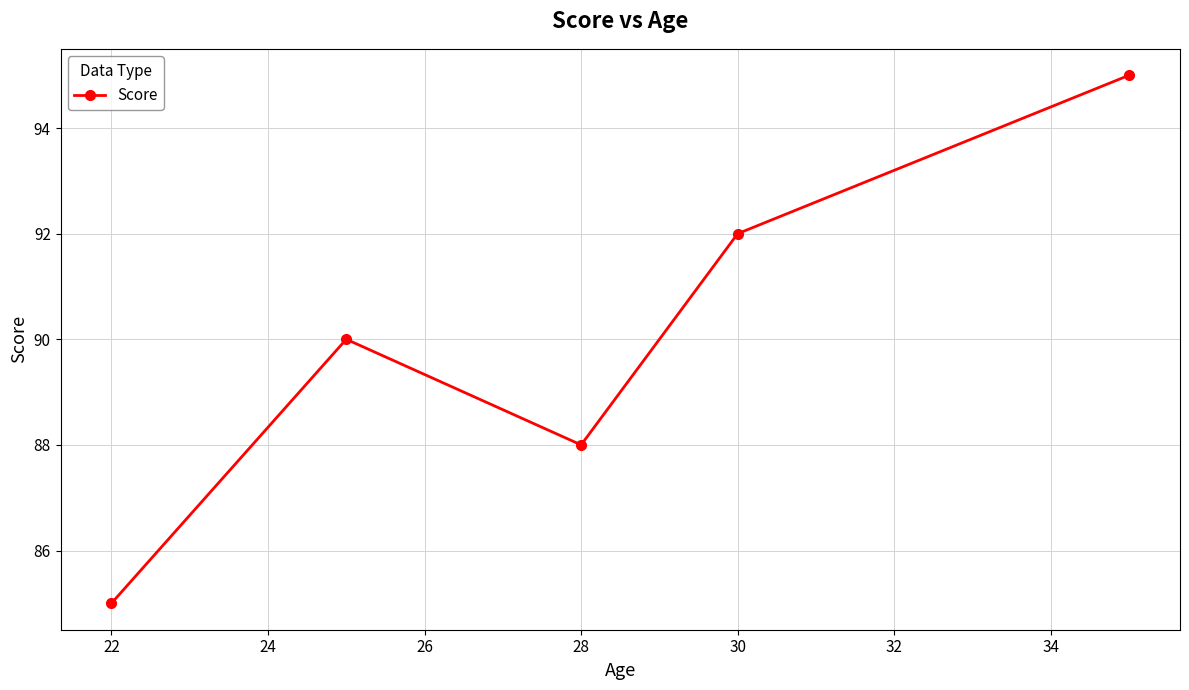

What is the smallest value displayed?

85